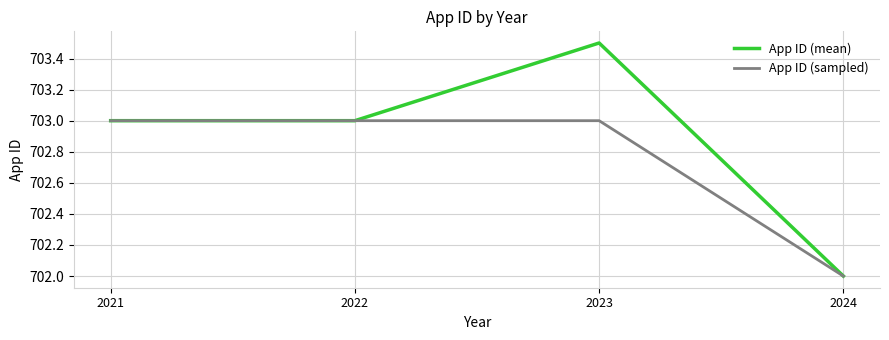

Reading left to right, transcribe all the data shown in this chart.

App ID (mean): 2021=703.0	2022=703.0	2023=703.5	2024=702.0
App ID (sampled): 2021=703.0	2022=703.0	2023=703.0	2024=702.0